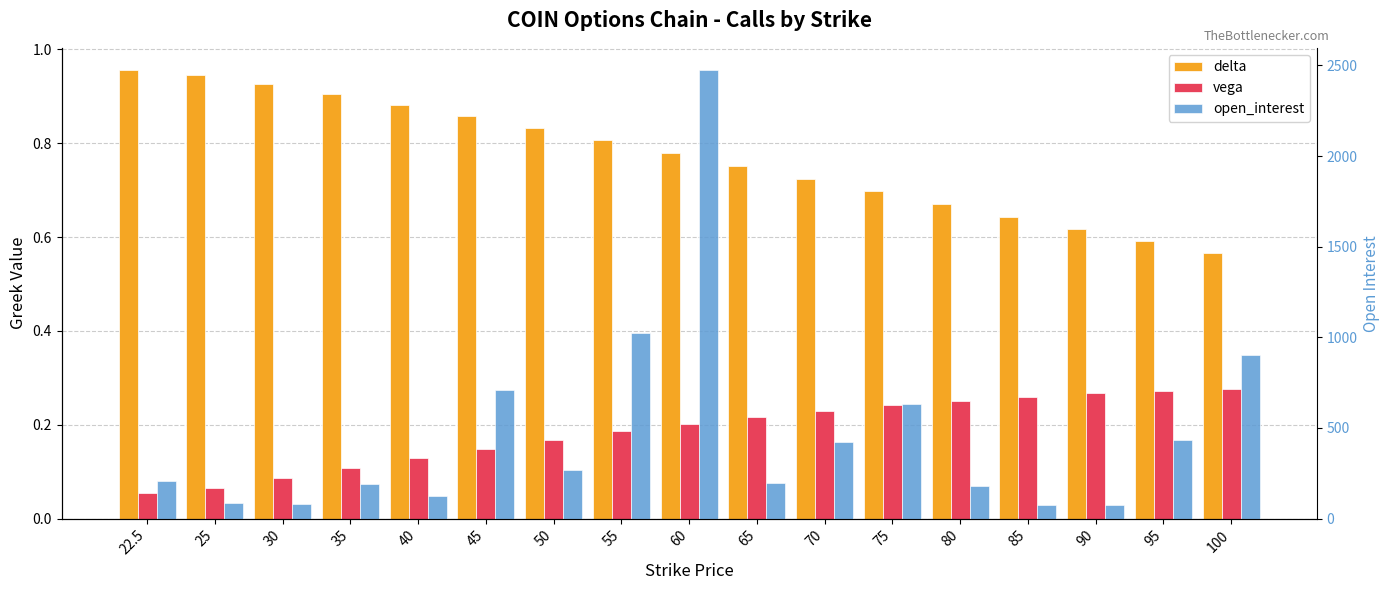

Reading left to right, list all the values displayed in this chart.

delta: 22.5=1.0	25=0.9	30=0.9	35=0.9	40=0.9	45=0.9	50=0.8	55=0.8	60=0.8	65=0.8	70=0.7	75=0.7	80=0.7	85=0.6	90=0.6	95=0.6	100=0.6
vega: 22.5=0.1	25=0.1	30=0.1	35=0.1	40=0.1	45=0.1	50=0.2	55=0.2	60=0.2	65=0.2	70=0.2	75=0.2	80=0.3	85=0.3	90=0.3	95=0.3	100=0.3
open_interest: 22.5=205.0	25=89.0	30=82.0	35=190.0	40=127.0	45=711.0	50=271.0	55=1023.0	60=2473.0	65=196.0	70=422.0	75=634.0	80=181.0	85=73.0	90=75.0	95=432.0	100=902.0